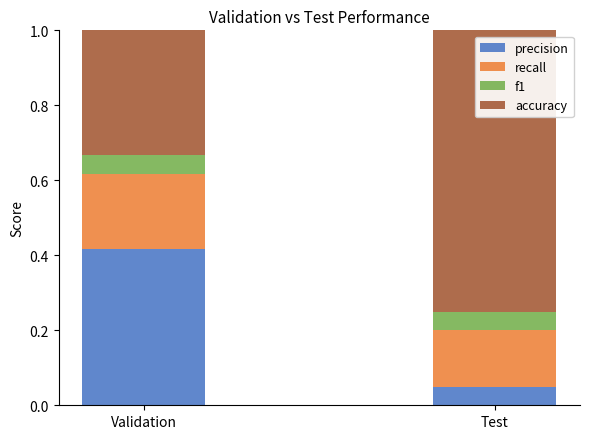

Where is precision nearest to the value 0?

Test